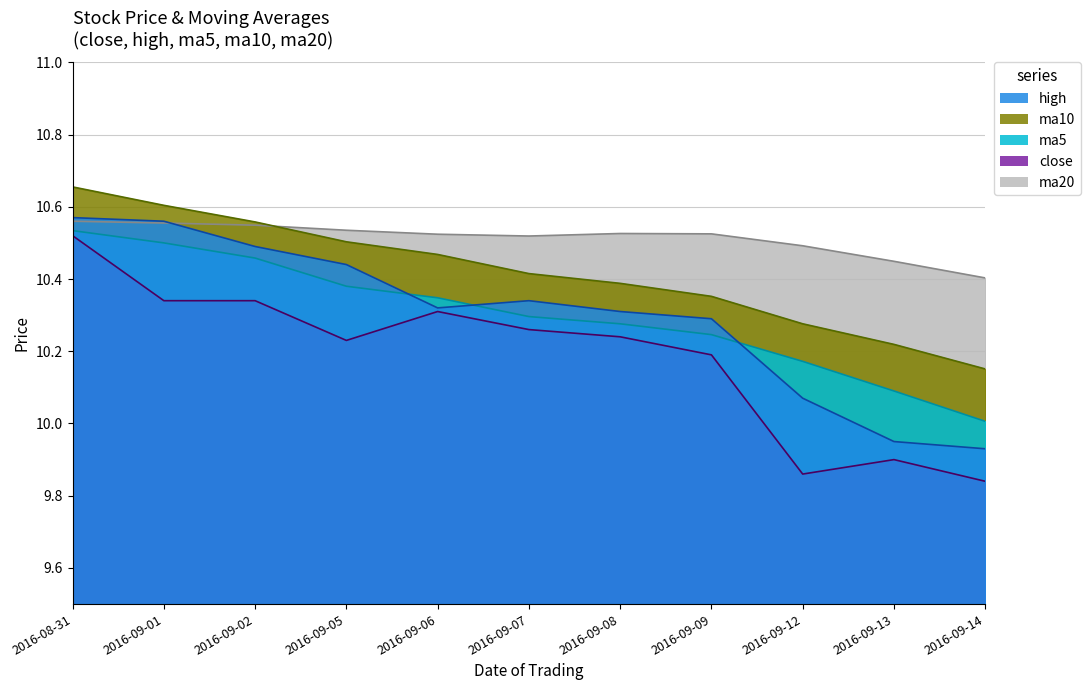

Which series has the largest total across all categories?

ma20